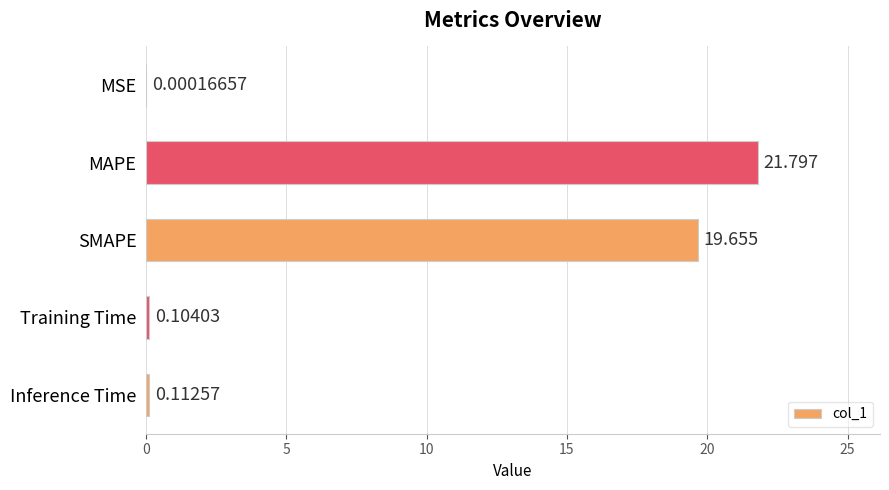

At which label is the value closest to 10?

SMAPE